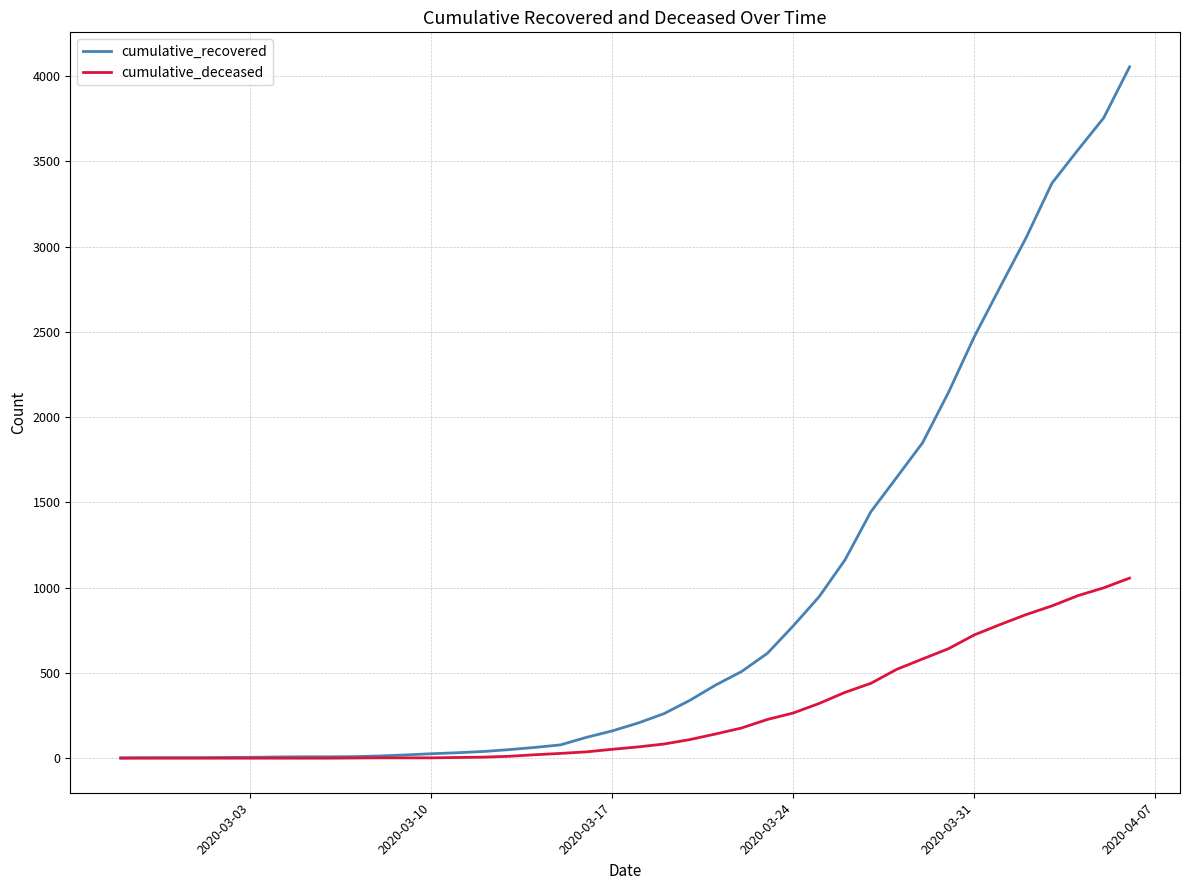

What is the greatest value displayed?

4054